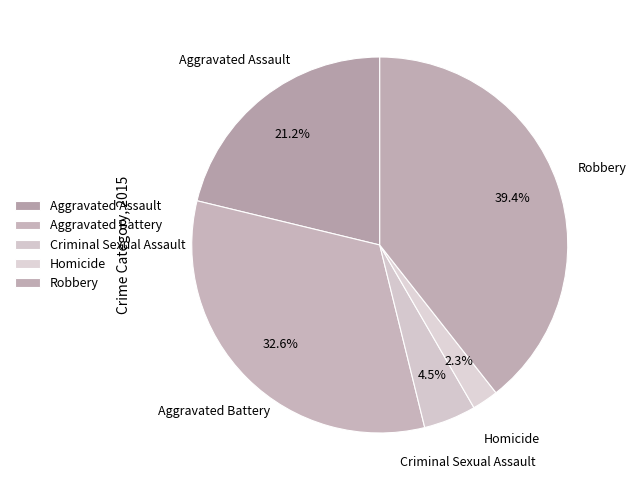

What is the ratio of the value at Aggravated Battery to the value at Robbery?

0.8